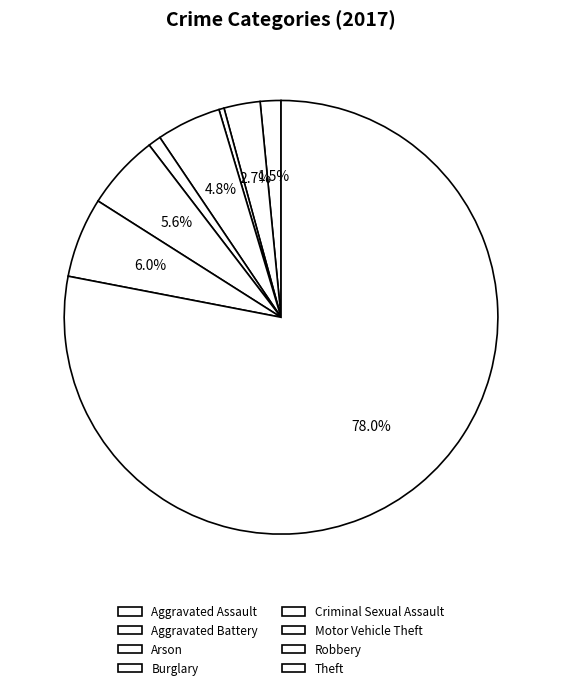

To the nearest percent, what is the combined percentage of Criminal Sexual Assault and Aggravated Battery?

4%